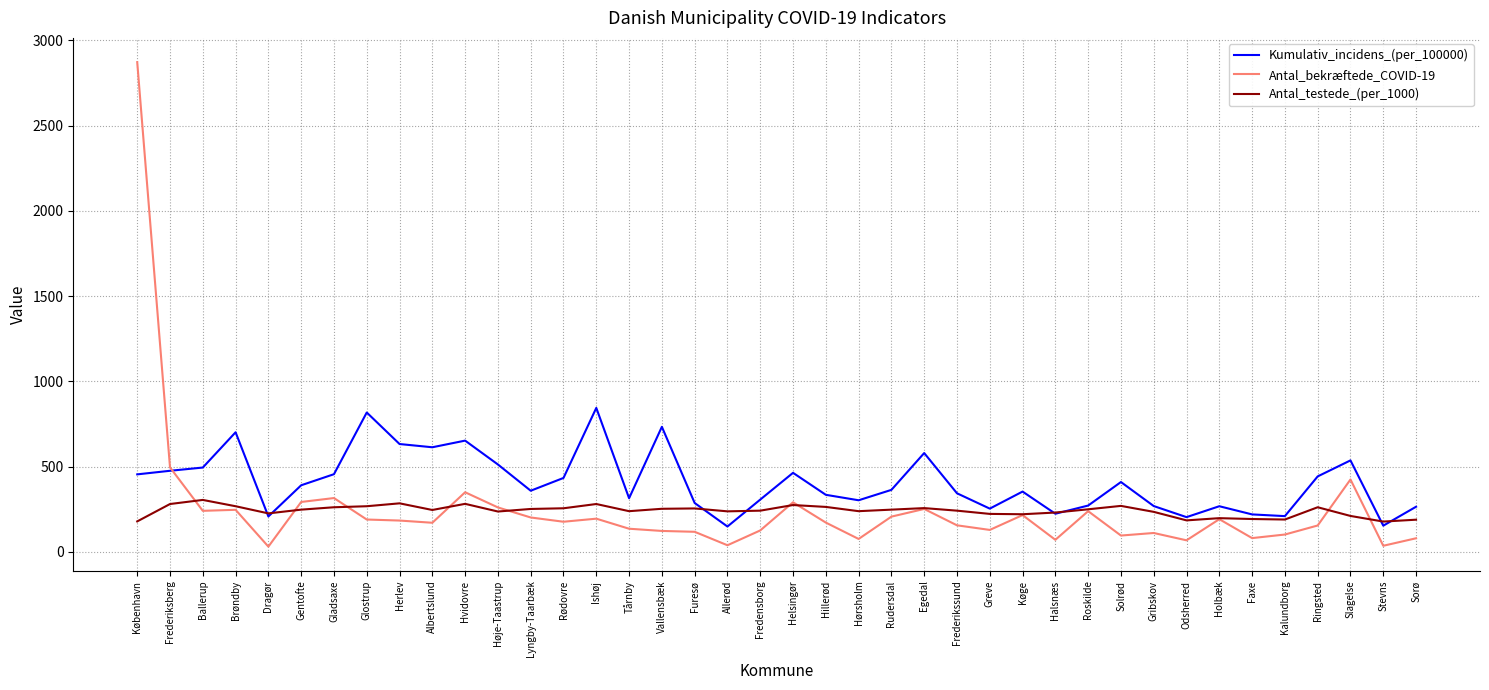

The value of Antal_testede_(per_1000) at Hvidovre is 483. True or false?

False